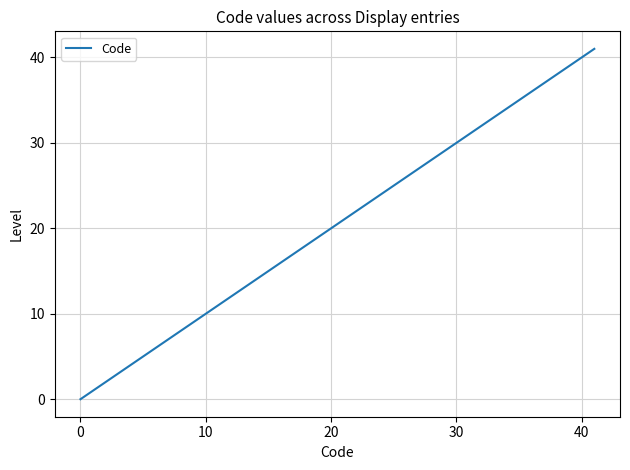

True or false: there are more than 1 points higher than both neighbors.

False